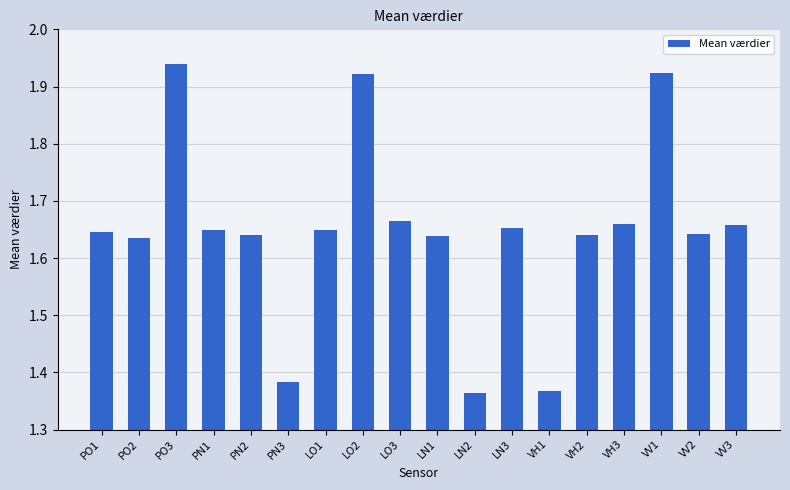

Count the number of data series in this chart.

1